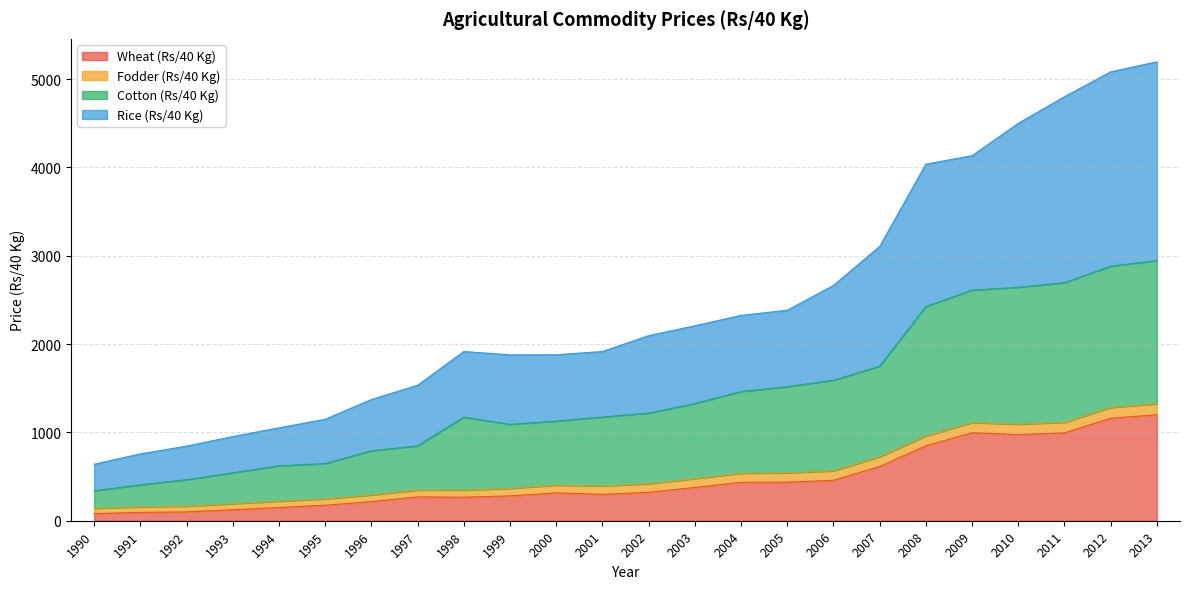

What is the maximum value for Wheat (Rs/40 Kg)?

1200.0